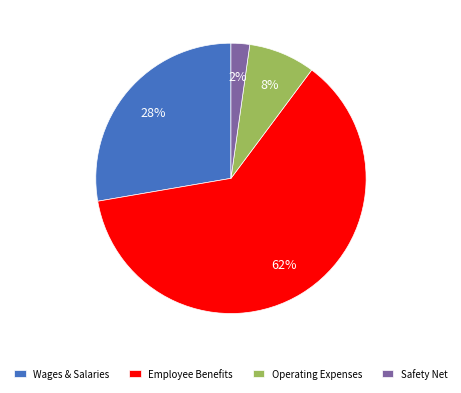

To the nearest percent, what is the average slice percentage?

25%